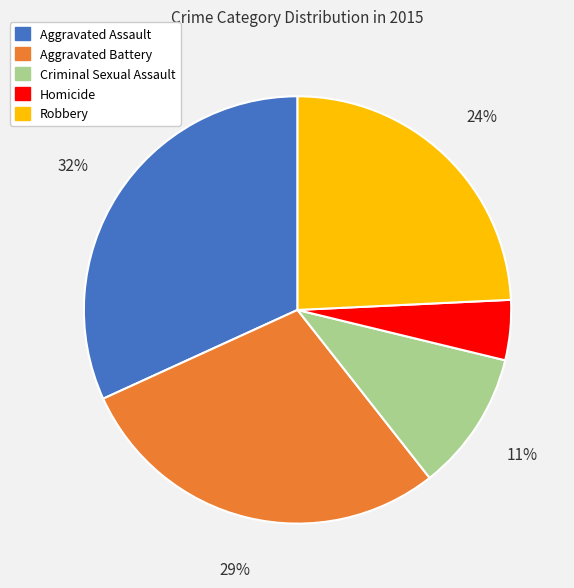

Approximately how many times larger is the value at Homicide compared to Aggravated Battery?

0.2